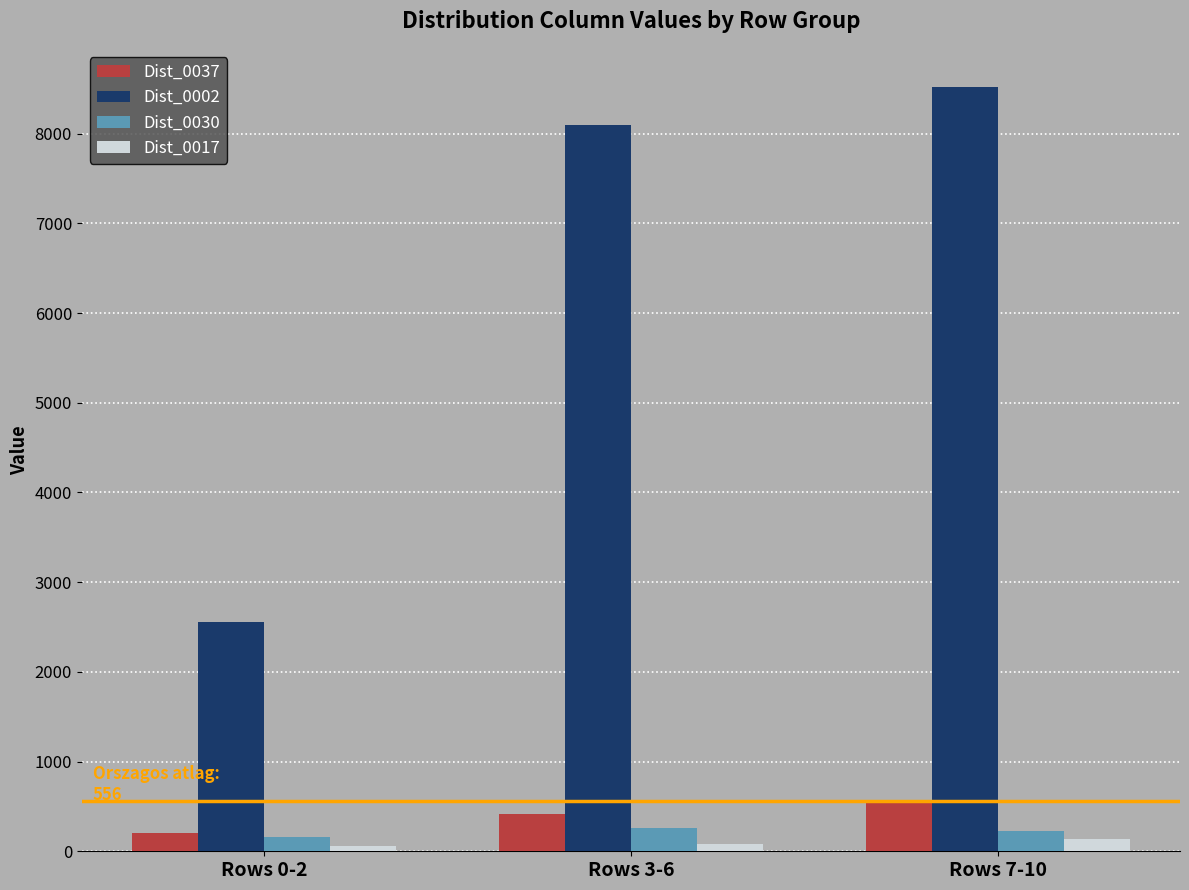

What is the spread (max minus min) of values at Rows 7-10?

8387